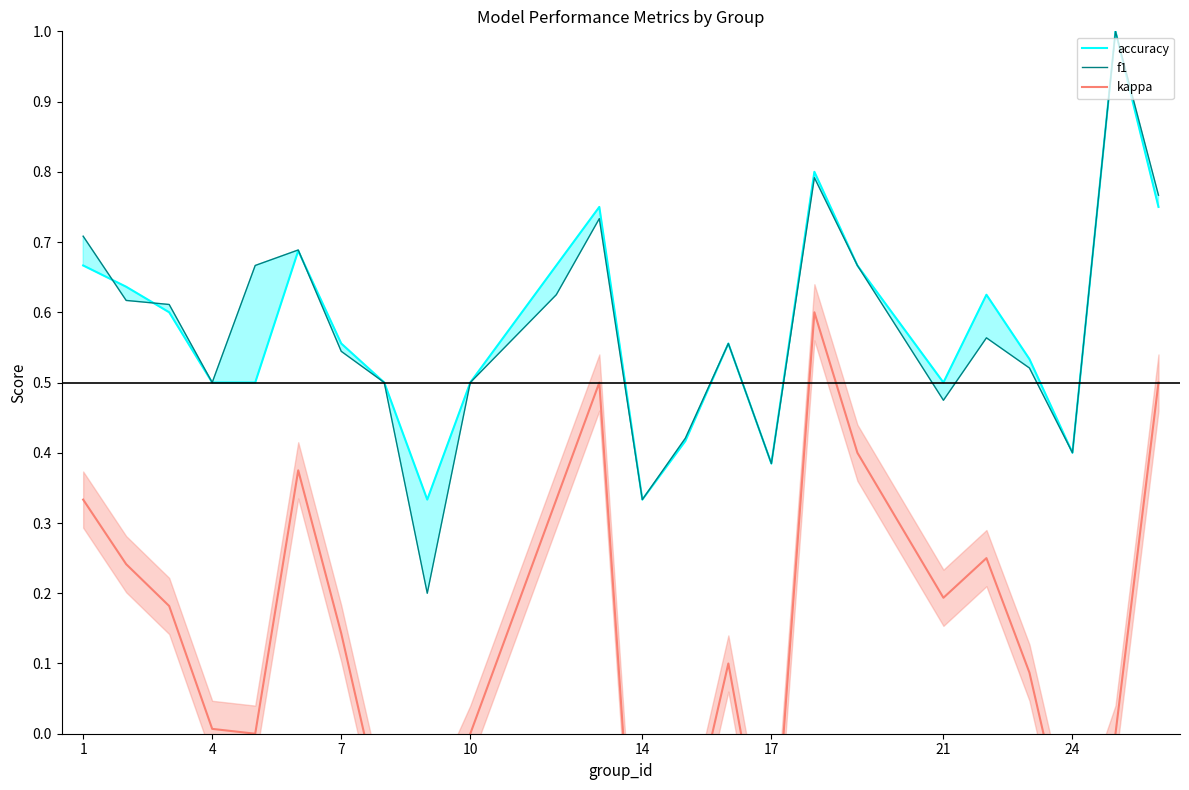

What is the difference between the maximum and second lowest values in the kappa series?

0.8